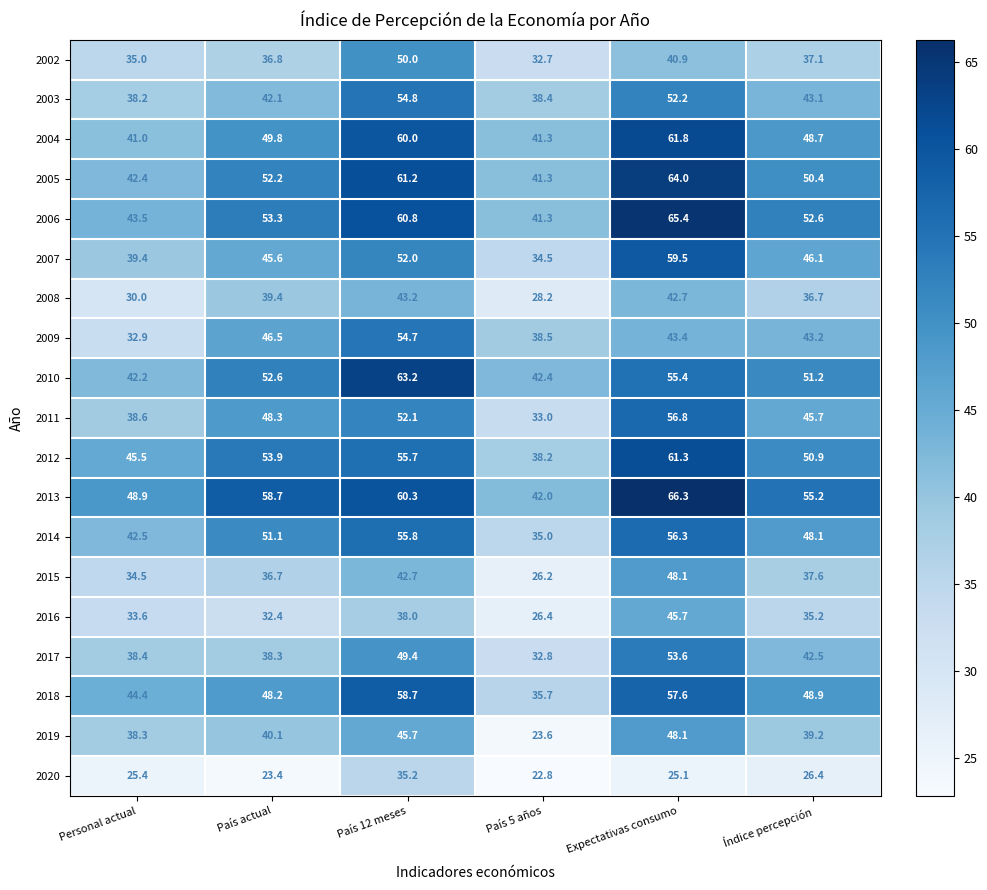

What is the difference between the 2011 values at País 12 meses and País actual?

3.8